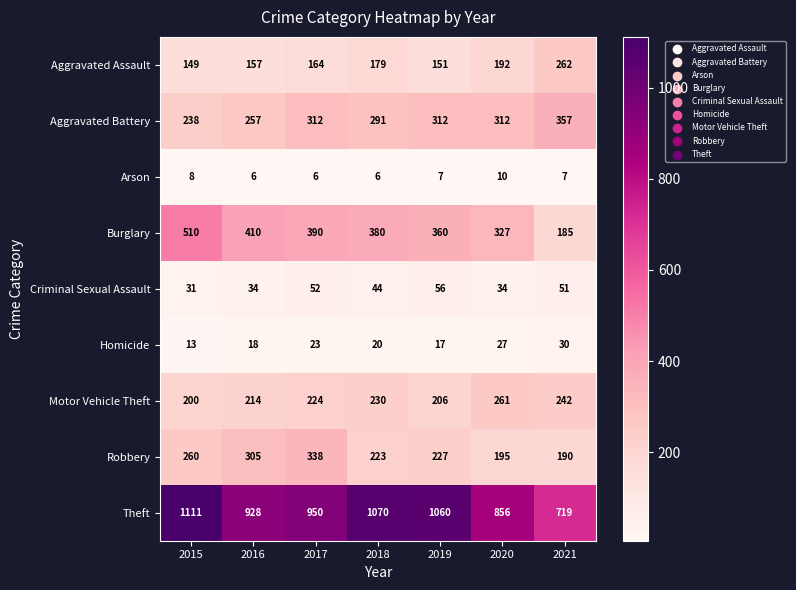

Where is Aggravated Battery nearest to the value 297?

2018